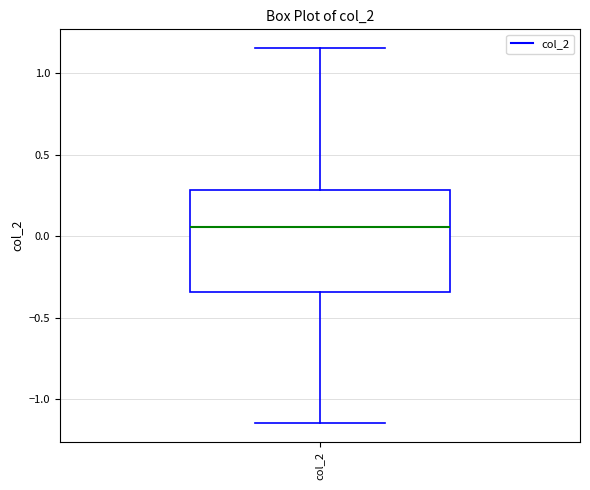

Where does the median line of the box for col_2 sit on the y-axis? The values are not printed on the chart, so give them approximately, as read against the axis.

0.05